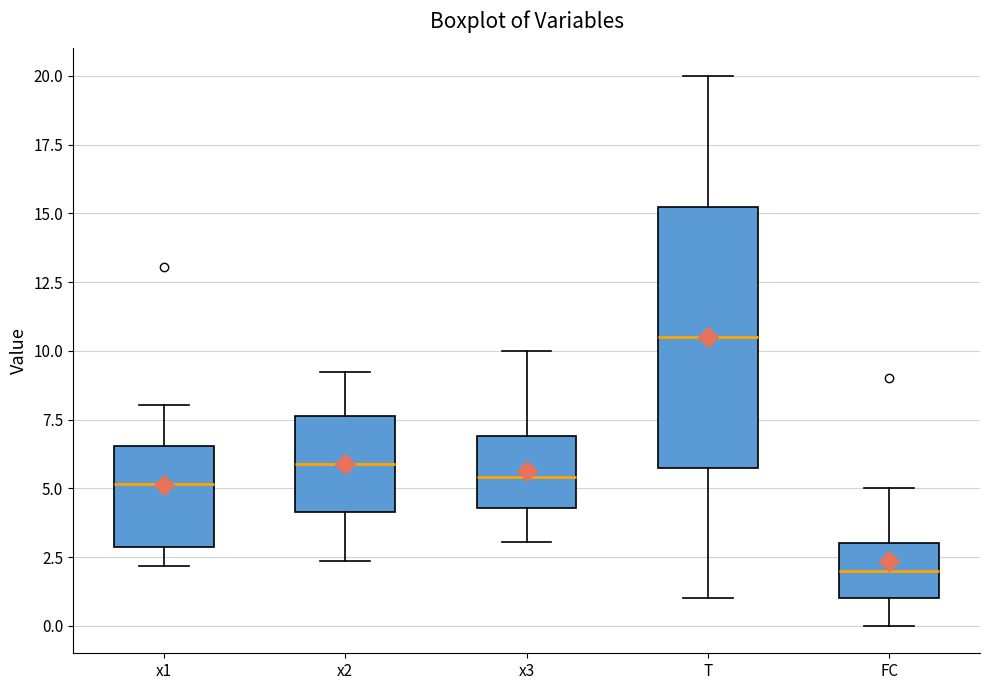

Comparing the boxes themselves (not the whiskers), which one is the tallest?

T